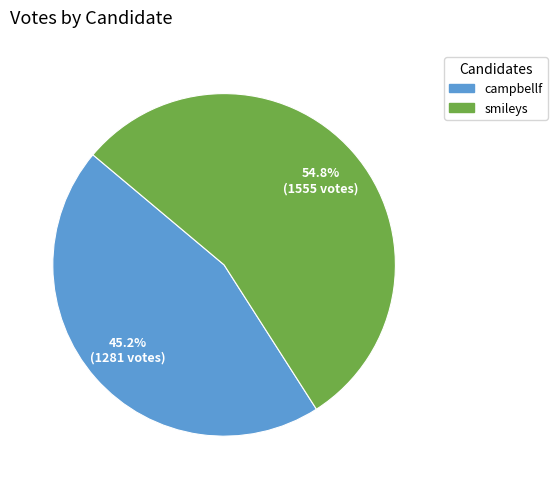

To the nearest percent, what portion does smileys represent?

55%